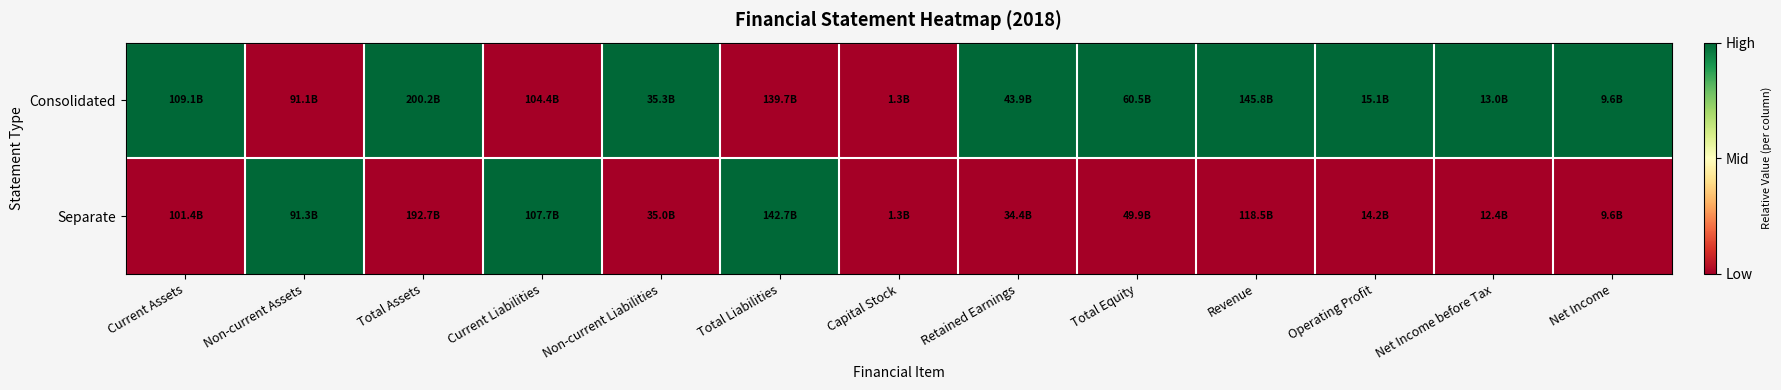

Reading right to left, transcribe all the data shown in this chart.

Consolidated: Net Income=1	Net Income before Tax=1	Operating Profit=1	Revenue=1	Total Equity=1	Retained Earnings=1	Capital Stock=0	Total Liabilities=0	Non-current Liabilities=1	Current Liabilities=0	Total Assets=1	Non-current Assets=0	Current Assets=1
Separate: Net Income=0	Net Income before Tax=0	Operating Profit=0	Revenue=0	Total Equity=0	Retained Earnings=0	Capital Stock=0	Total Liabilities=1	Non-current Liabilities=0	Current Liabilities=1	Total Assets=0	Non-current Assets=1	Current Assets=0